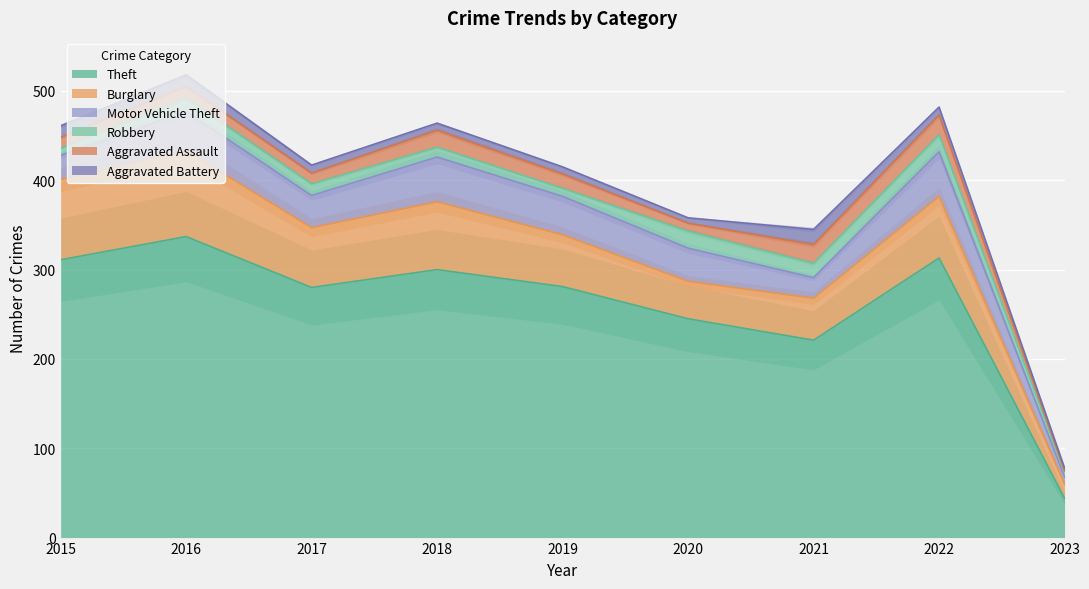

Reading left to right, extract all data points from this chart.

Theft: 311	337	280	300	281	245	221	313	44
Burglary: 90	96	67	76	58	42	47	69	16
Motor Vehicle Theft: 27	44	36	50	43	37	23	50	8
Robbery: 8	15	13	11	9	19	16	19	6
Aggravated Assault: 12	13	12	19	16	9	21	22	1
Aggravated Battery: 13	13	9	8	8	6	17	9	3